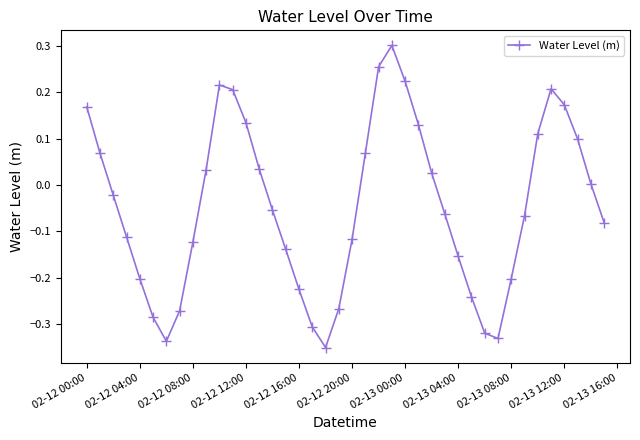

What is the sum of all values?

-1.8